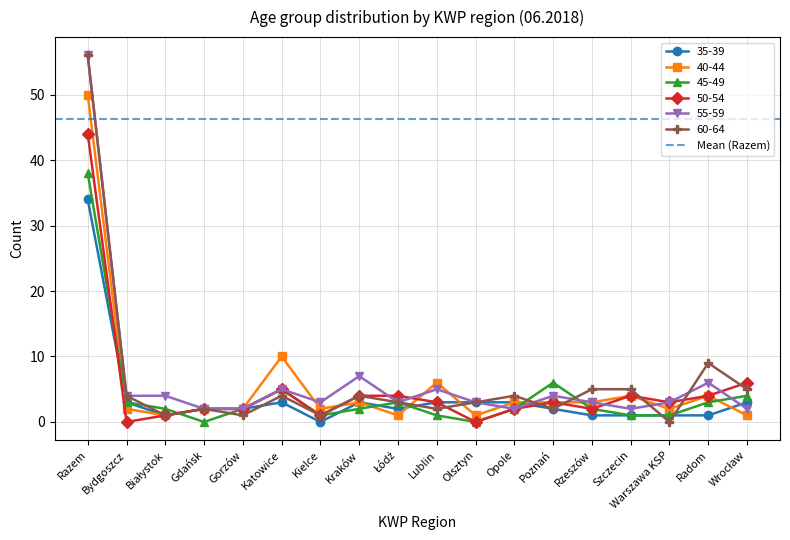

True or false: 55-59 has a value of 91 at Razem.

False